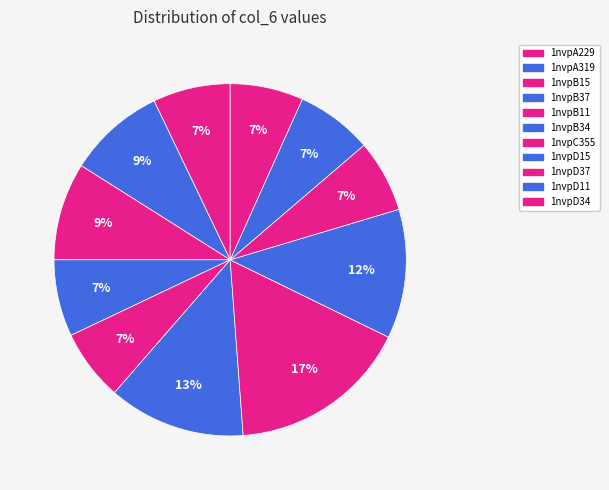

To the nearest percent, what is the average slice percentage?

9%